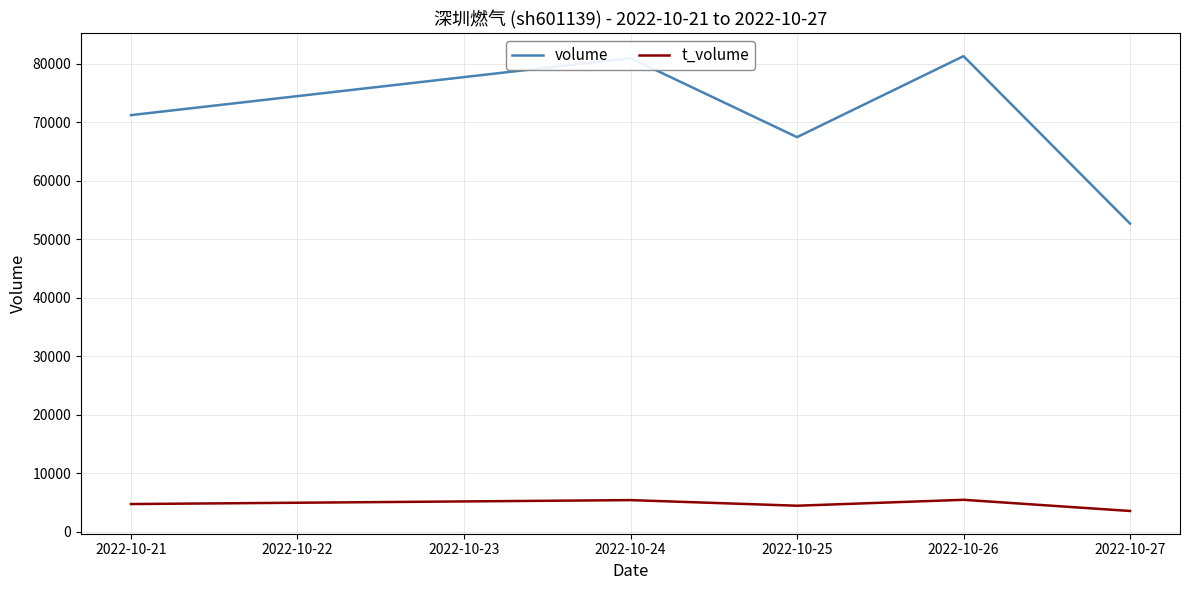

How many interior local valleys does the volume series have?

1